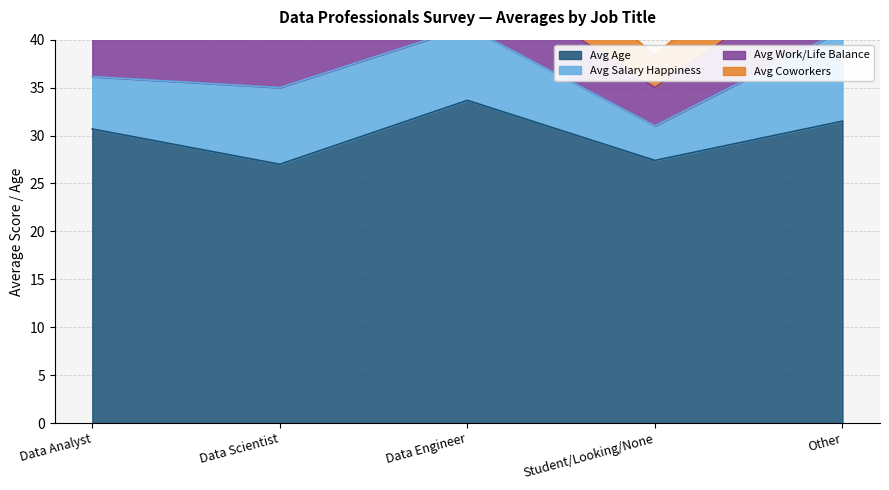

At which category does Avg Salary Happiness reach its first local peak?

Data Engineer